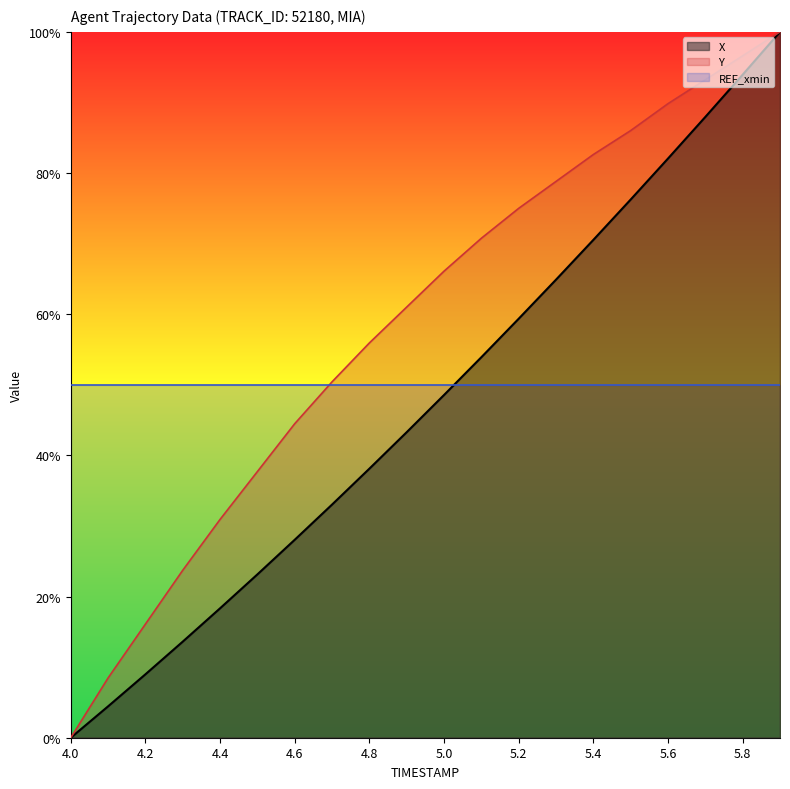

Which has a higher value, 5.0 or 4.6?

5.0